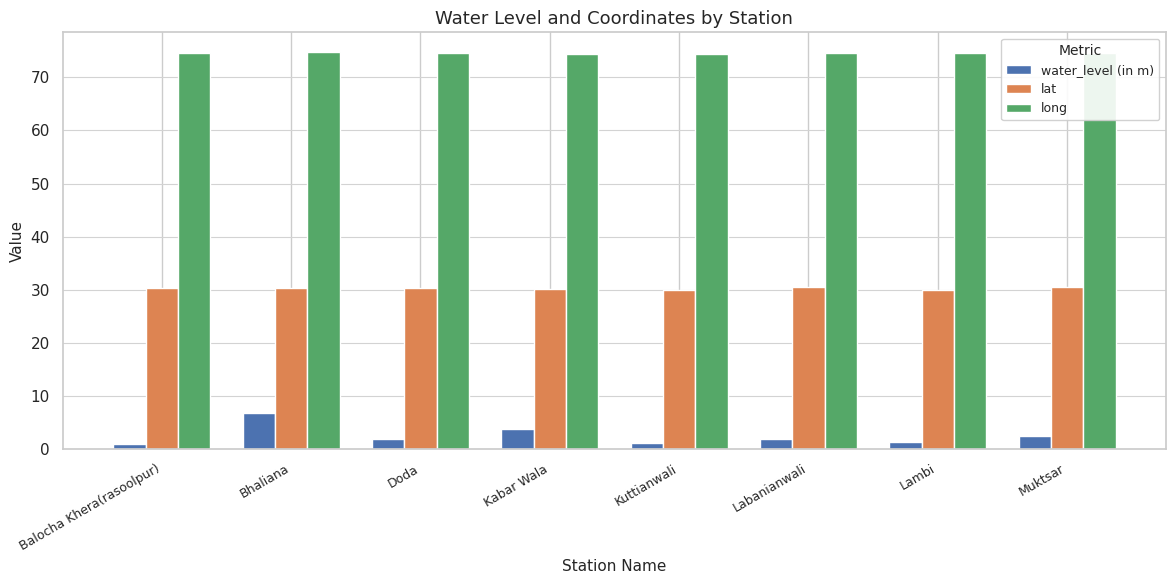

How many bars are there in each group?

3